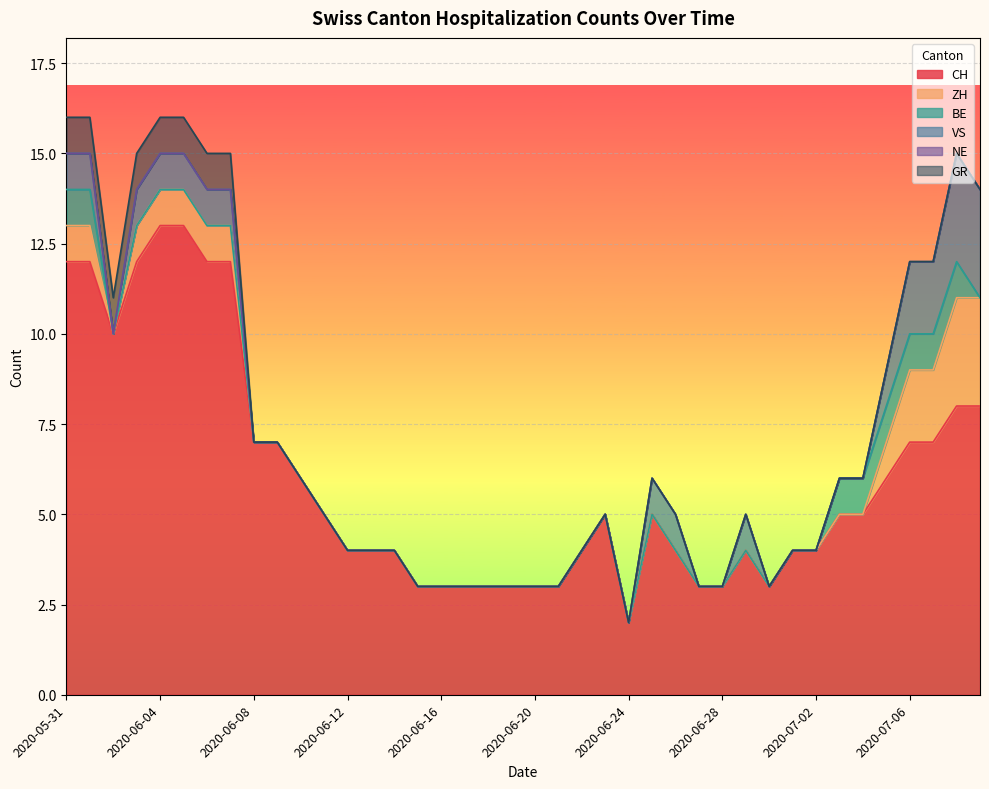

Between 2020-06-04 and 2020-07-08, which series saw the biggest shift?

CH